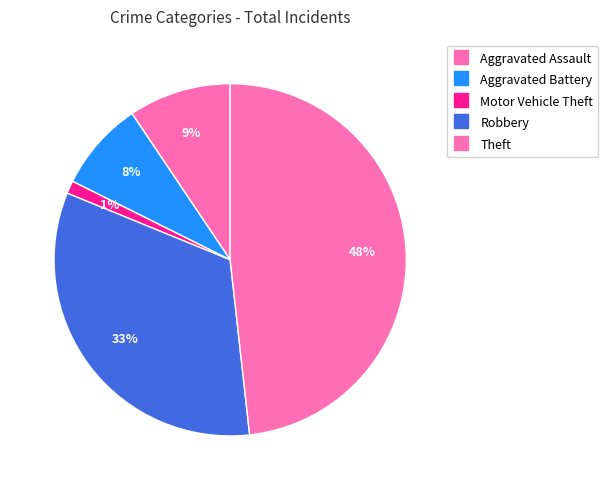

How many slices are in this pie chart?

5